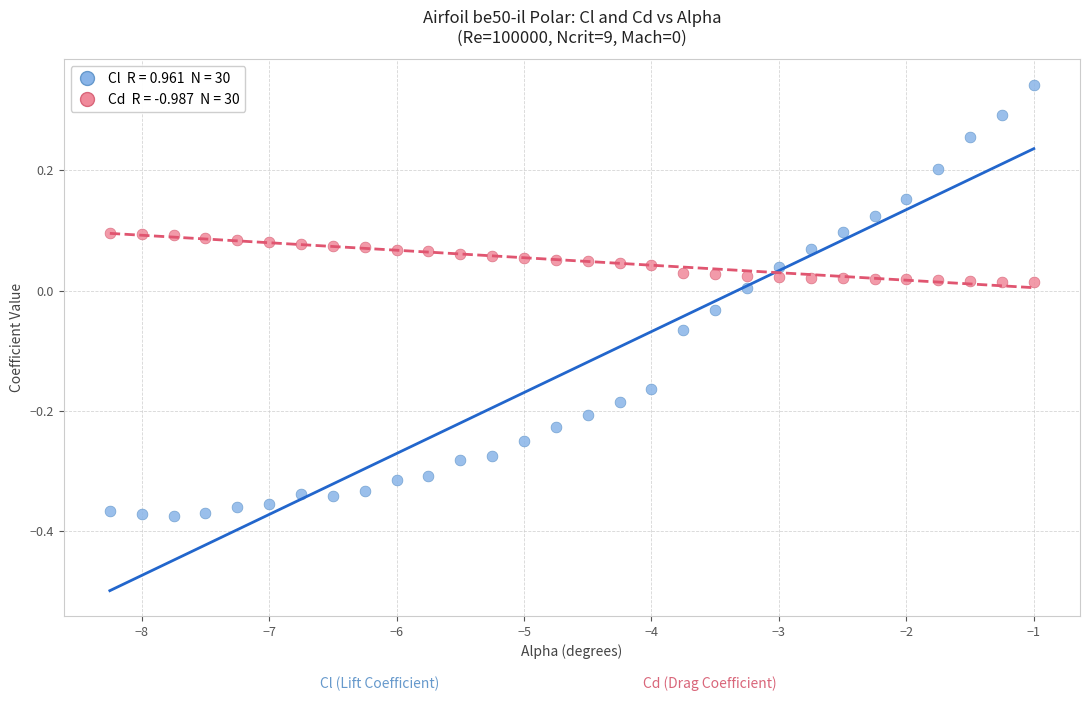

Across all data points, what is the range of X values (max minus min)?

7.2